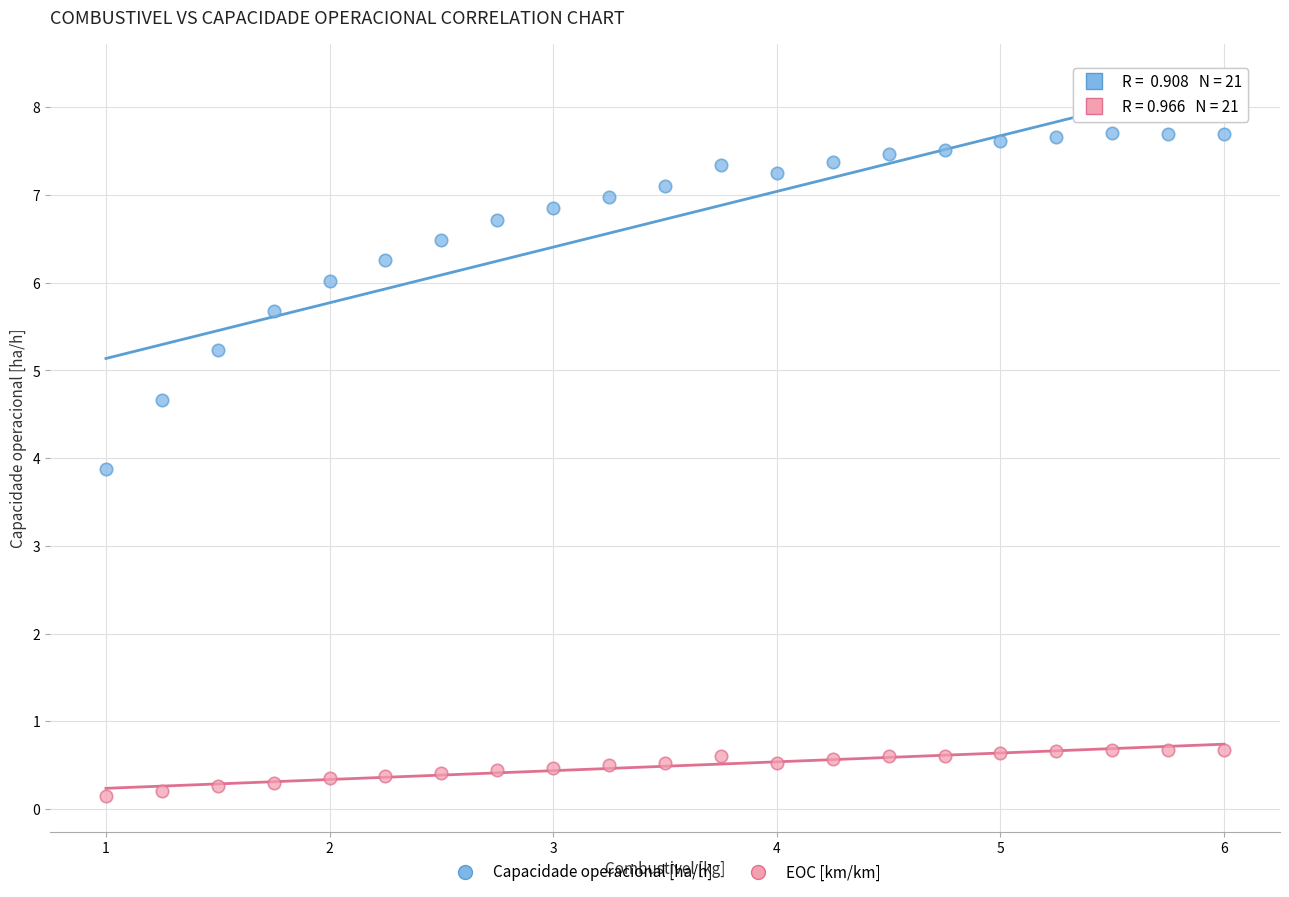

In the Capacidade operacional [ha/h] series, what Y value is closest to 5?

5.2